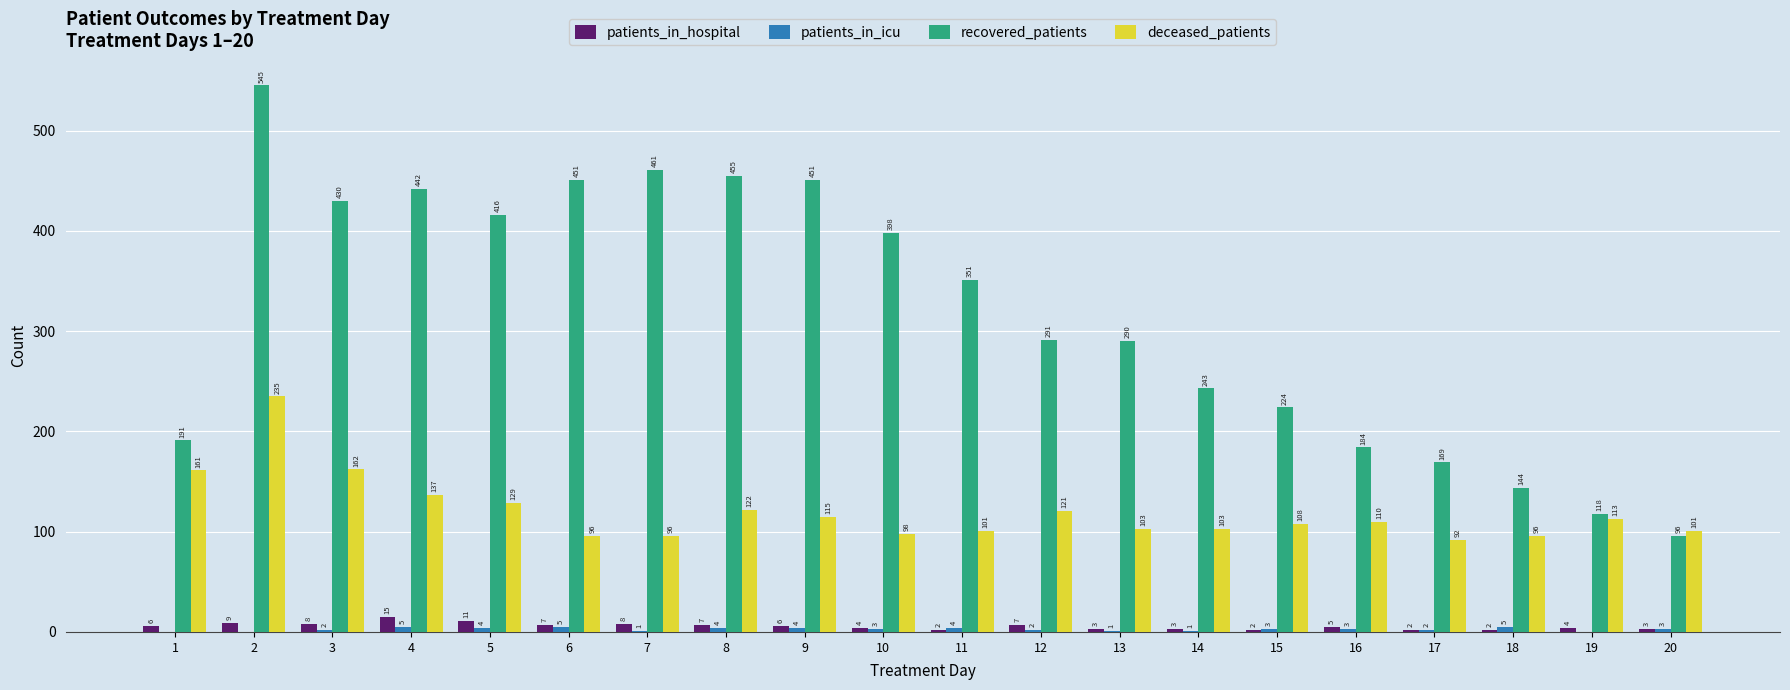

The recovered_patients series shows 461 at 7. True or false?

True